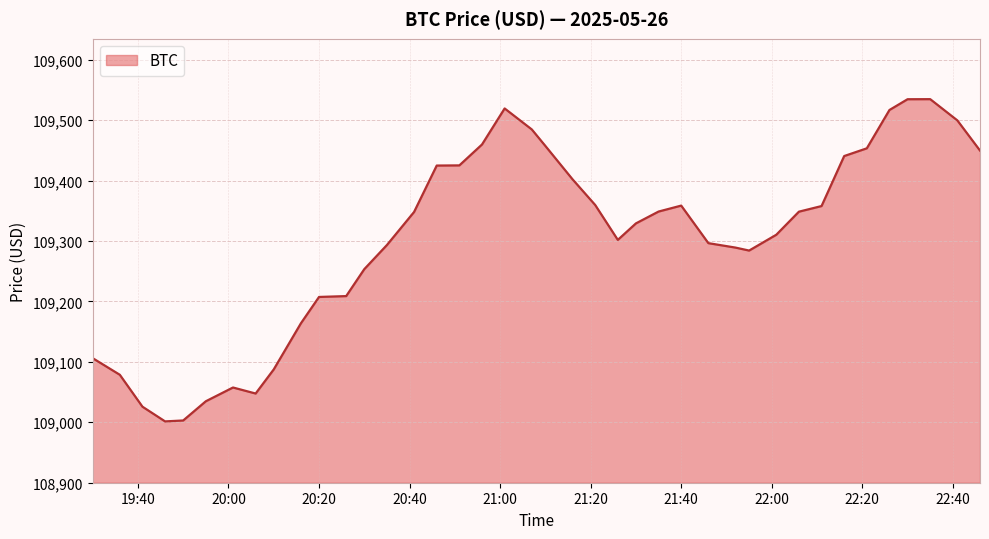

What is the smallest value displayed?

109001.5